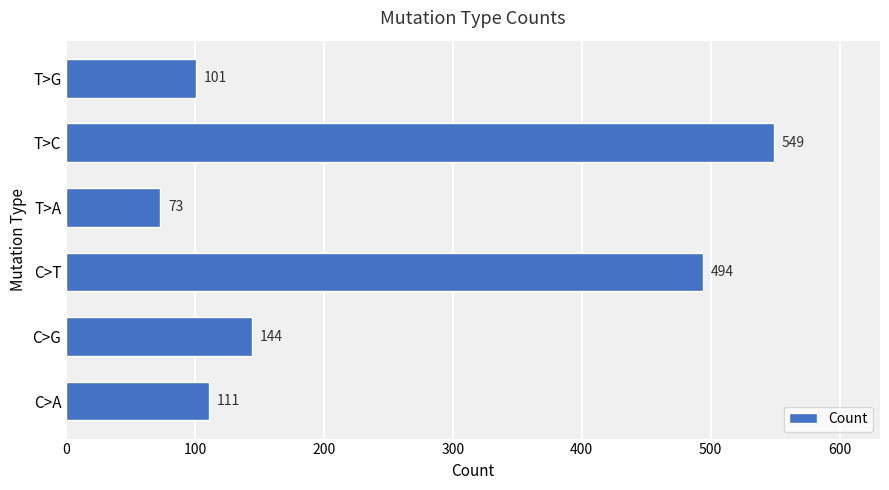

What is the greatest value displayed?

549